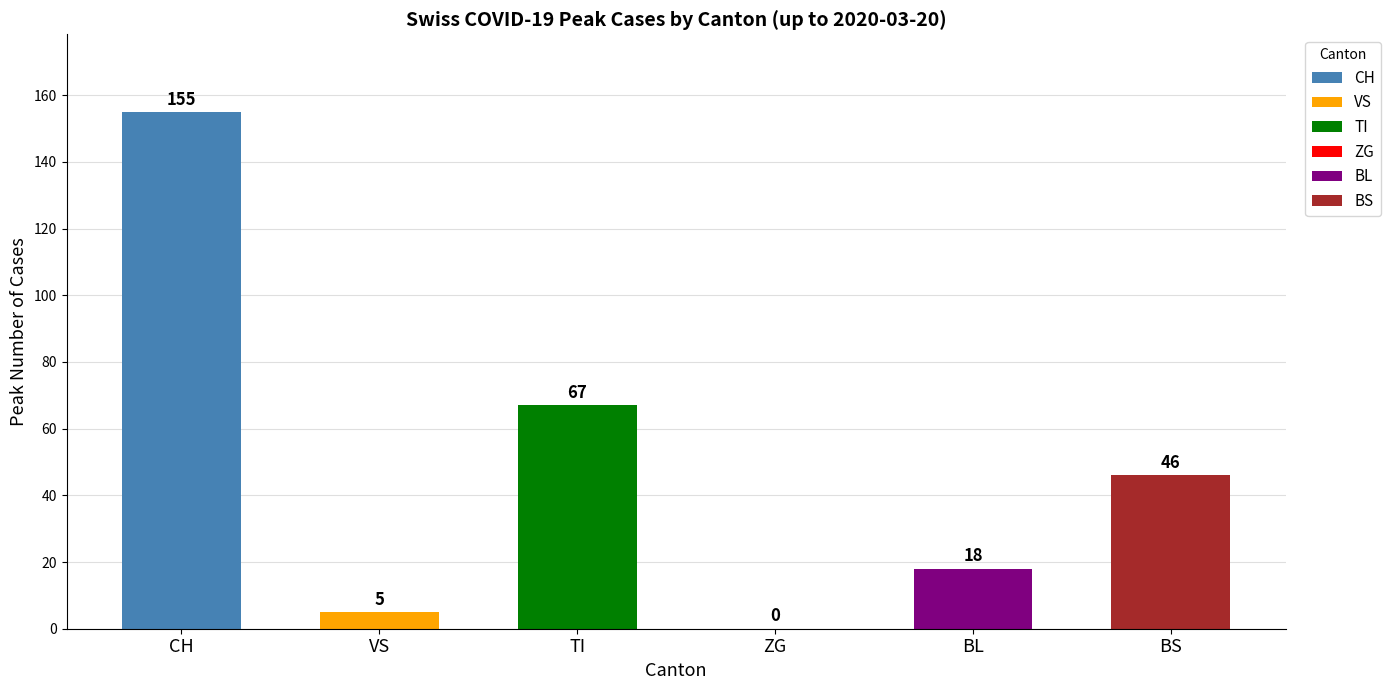

What are all the series names shown in the legend?

CH, VS, TI, ZG, BL, BS